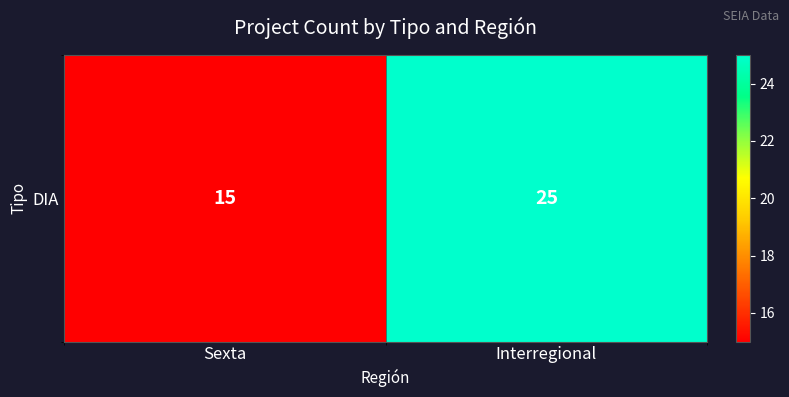

What is the sum of all values?

40